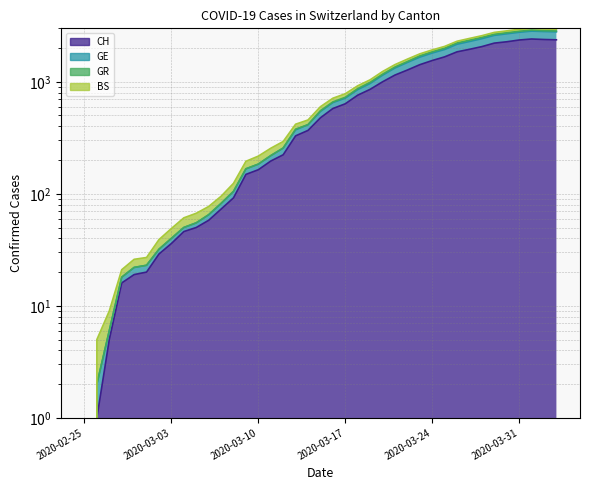

True or false: GE and CH intersect in this chart.

False